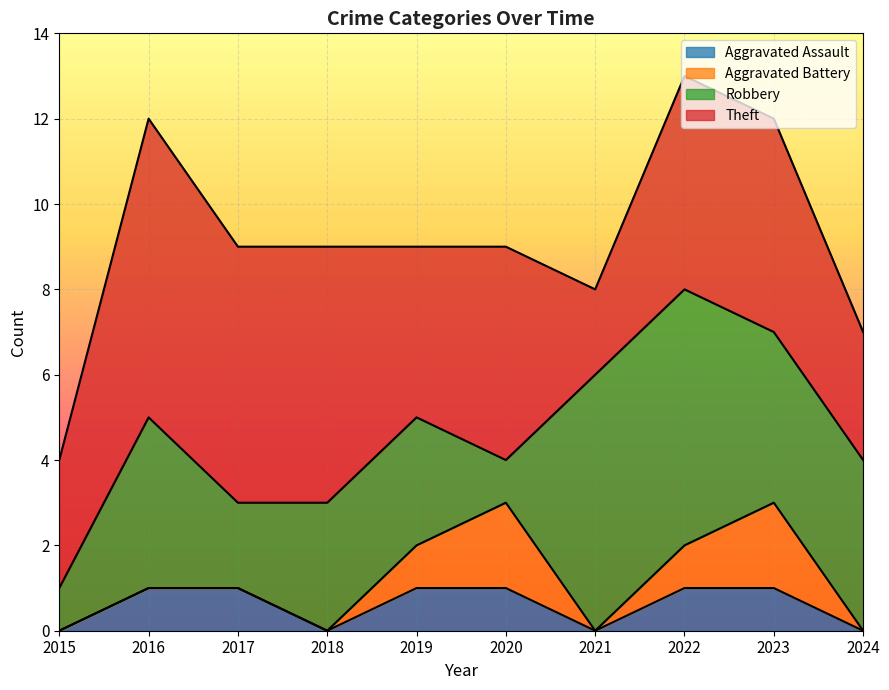

Rank the categories by Aggravated Assault value from lowest to highest.

2015, 2018, 2021, 2024, 2016, 2017, 2019, 2020, 2022, 2023